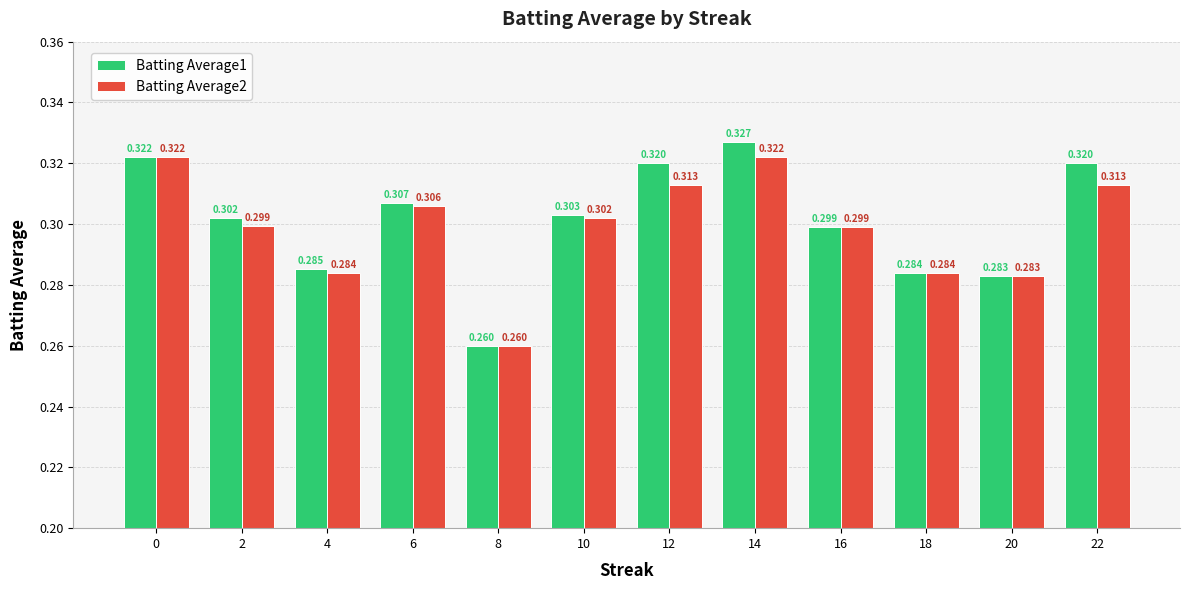

At which category does the chart reach its peak across all series?

14